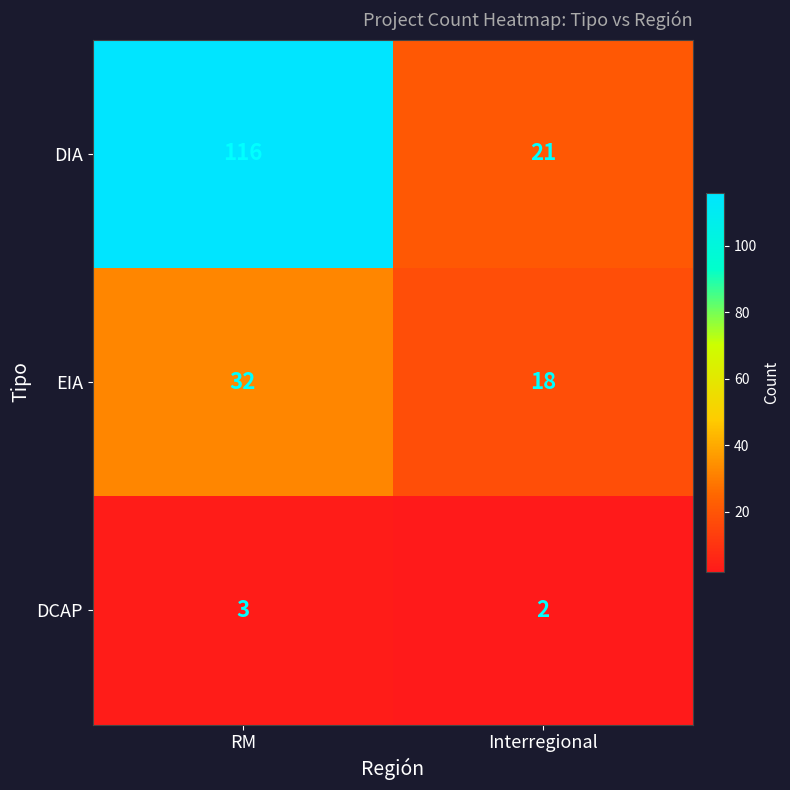

What is the sum of the EIA values at Interregional and RM?

50